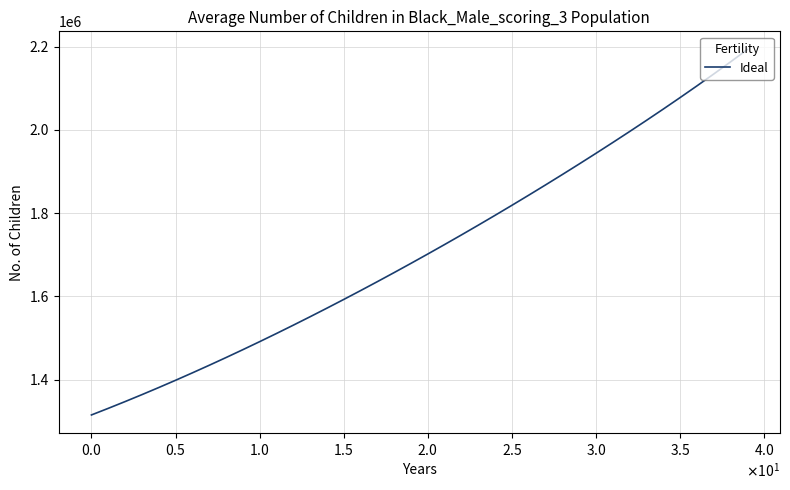

What is the average value?

1712092.0